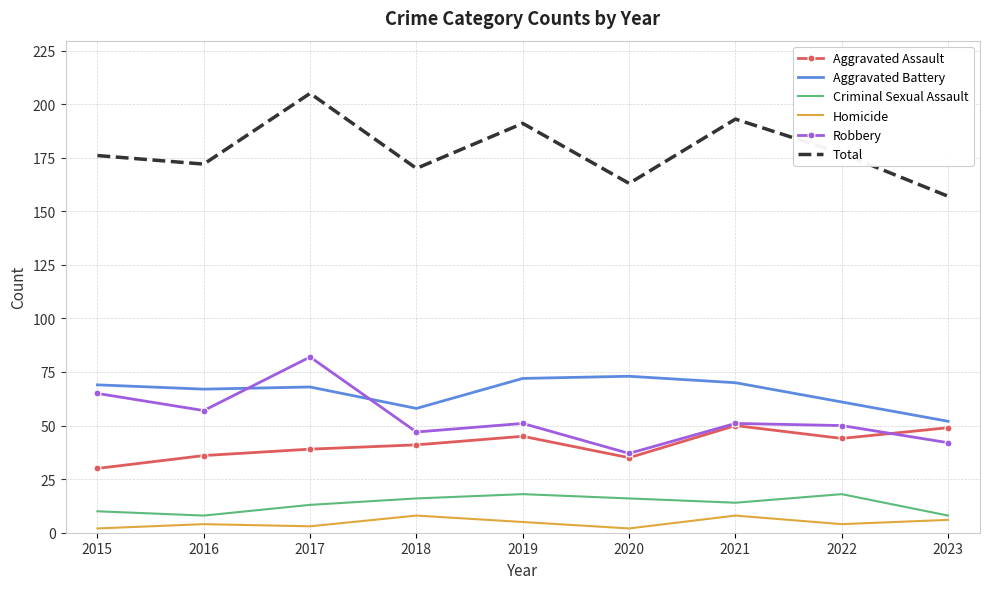

What value does the Homicide series have at 2021?

8